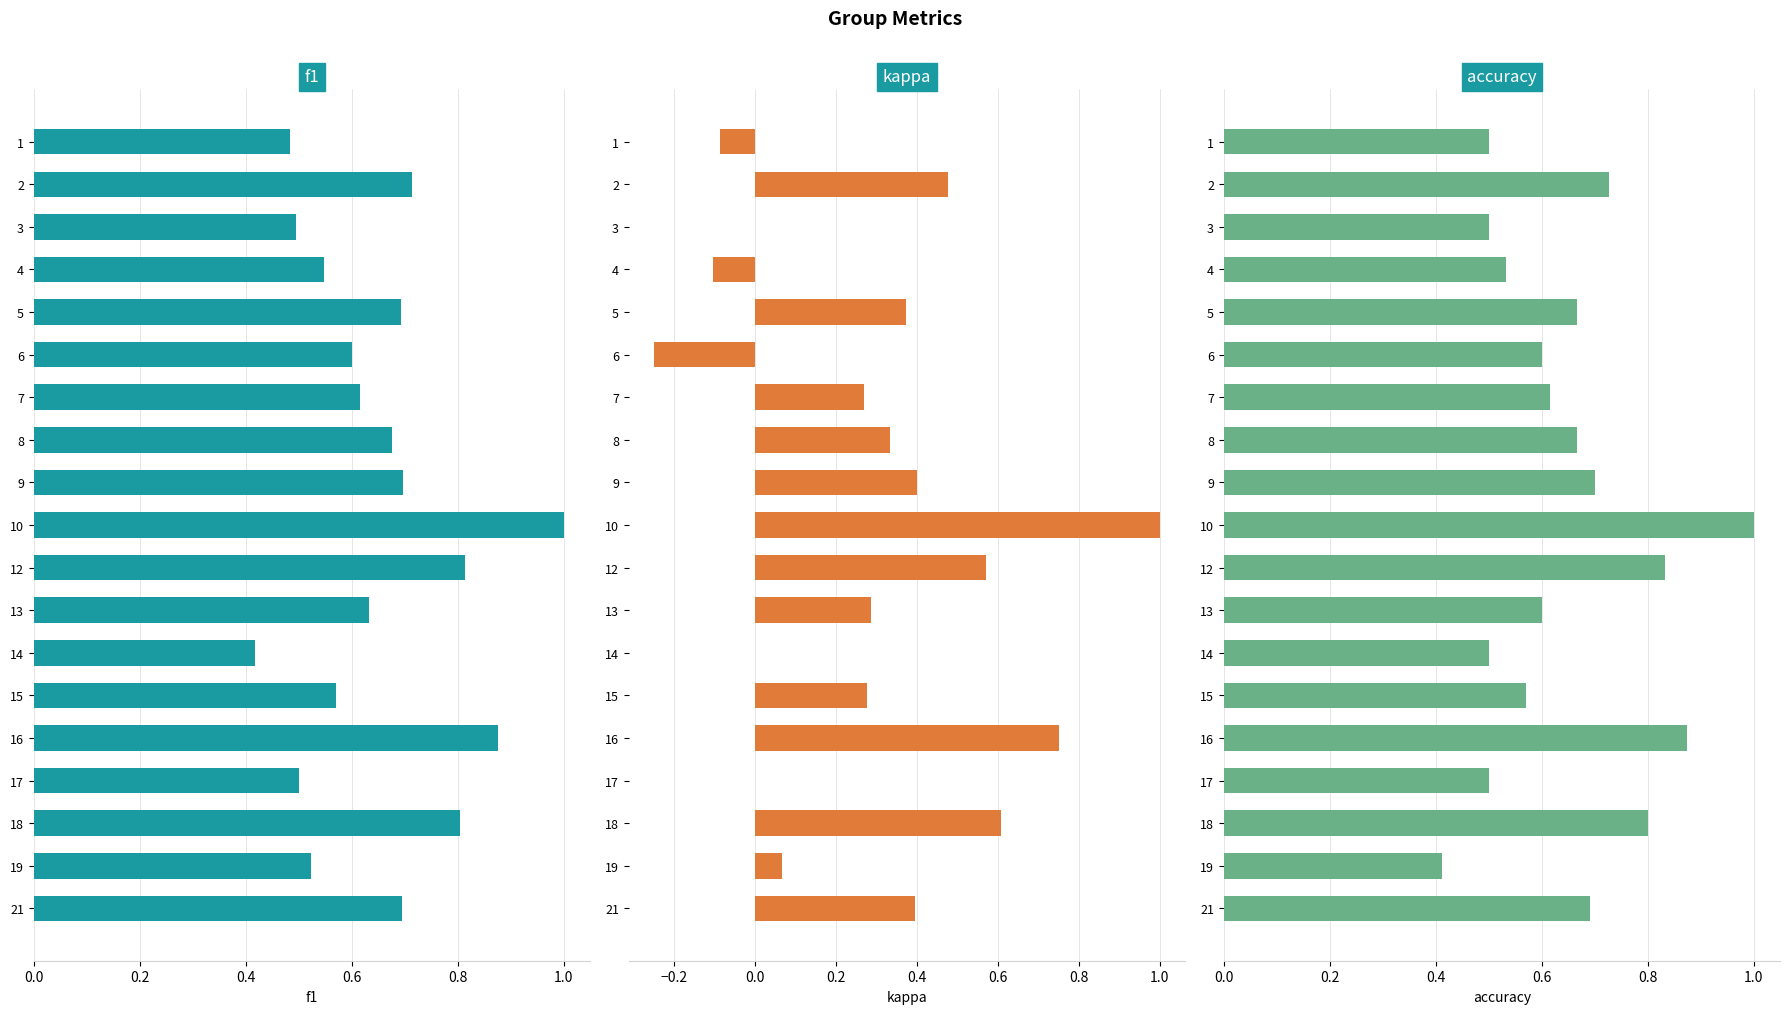

How many values in the kappa series are below 0?

3